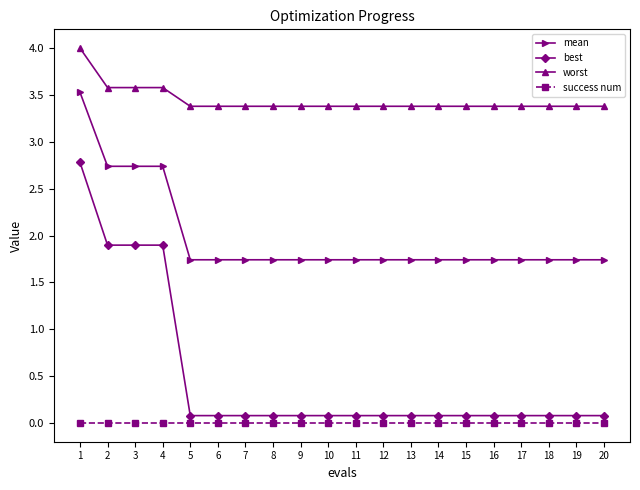

Reading left to right, list all the values displayed in this chart.

mean: 3.5	2.7	2.7	2.7	1.7	1.7	1.7	1.7	1.7	1.7	1.7	1.7	1.7	1.7	1.7	1.7	1.7	1.7	1.7	1.7
best: 2.8	1.9	1.9	1.9	0.1	0.1	0.1	0.1	0.1	0.1	0.1	0.1	0.1	0.1	0.1	0.1	0.1	0.1	0.1	0.1
worst: 4.0	3.6	3.6	3.6	3.4	3.4	3.4	3.4	3.4	3.4	3.4	3.4	3.4	3.4	3.4	3.4	3.4	3.4	3.4	3.4
success num: 0.0	0.0	0.0	0.0	0.0	0.0	0.0	0.0	0.0	0.0	0.0	0.0	0.0	0.0	0.0	0.0	0.0	0.0	0.0	0.0